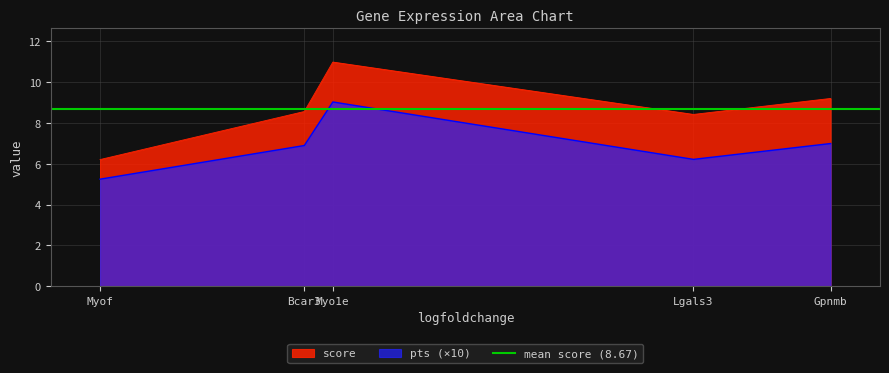

True or false: pts (×10) and score intersect in this chart.

False